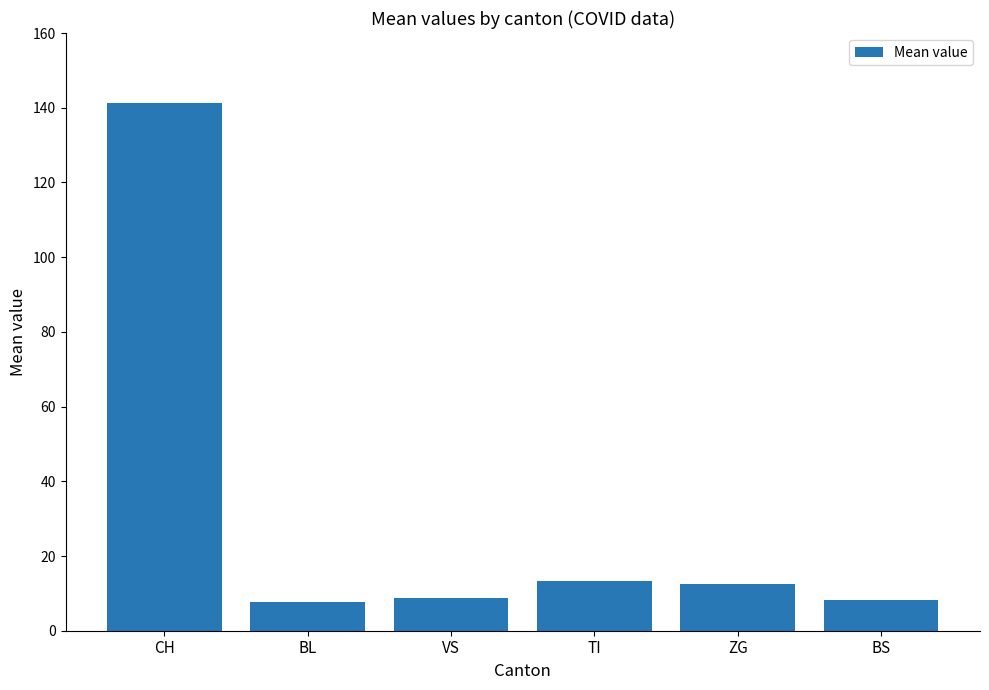

True or false: the data shows 7.6 at BL.

True